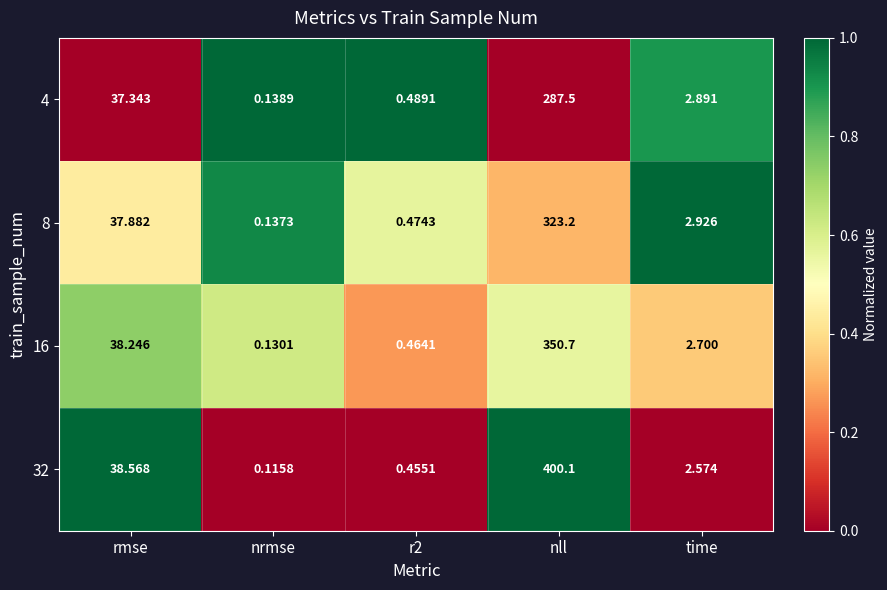

At which label does 8 first exceed 2?

rmse